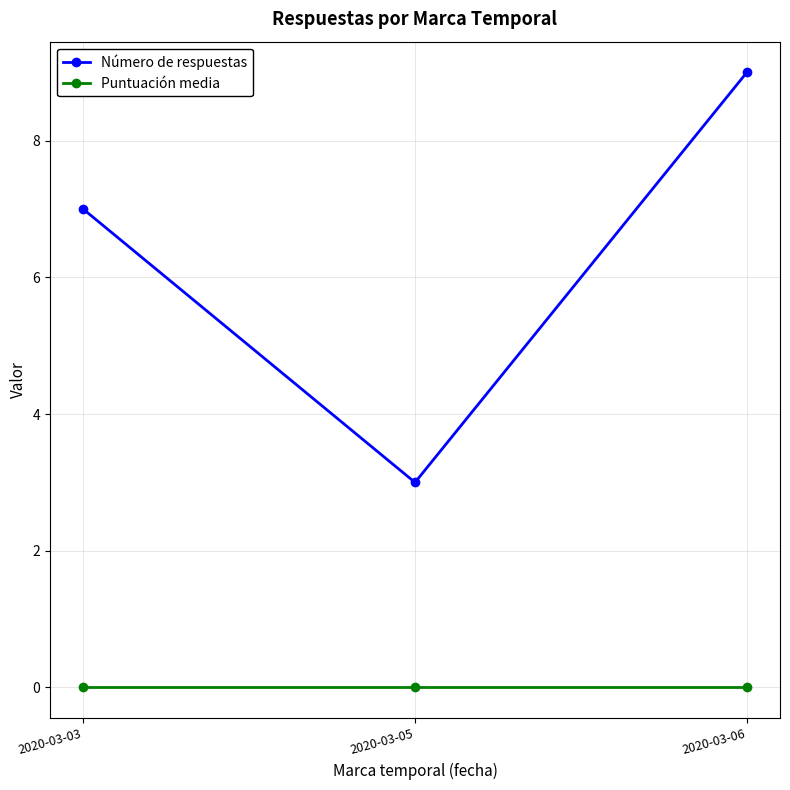

Reading left to right, what are all the values shown in this chart?

Número de respuestas: 2020-03-03=7	2020-03-05=3	2020-03-06=9
Puntuación media: 2020-03-03=0	2020-03-05=0	2020-03-06=0